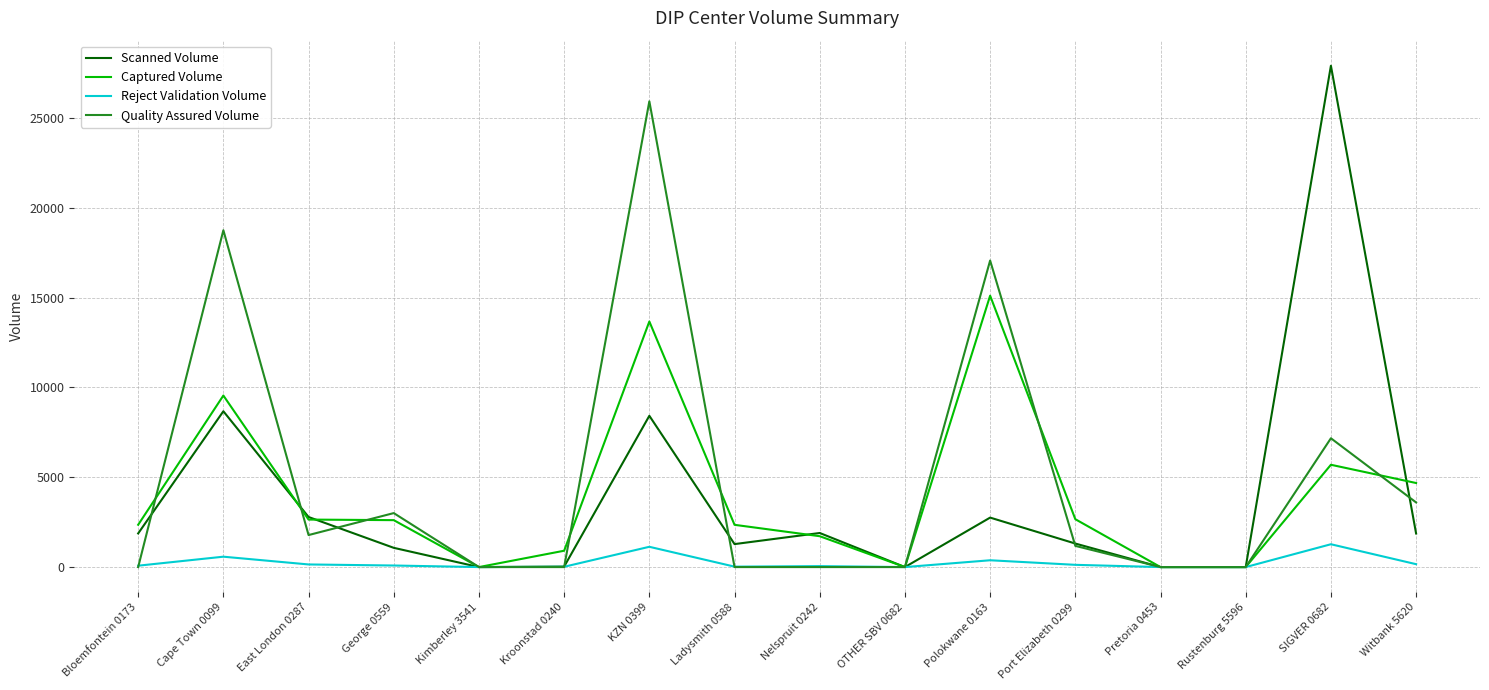

List the series in order of their peak value, lowest first.

Reject Validation Volume, Captured Volume, Quality Assured Volume, Scanned Volume